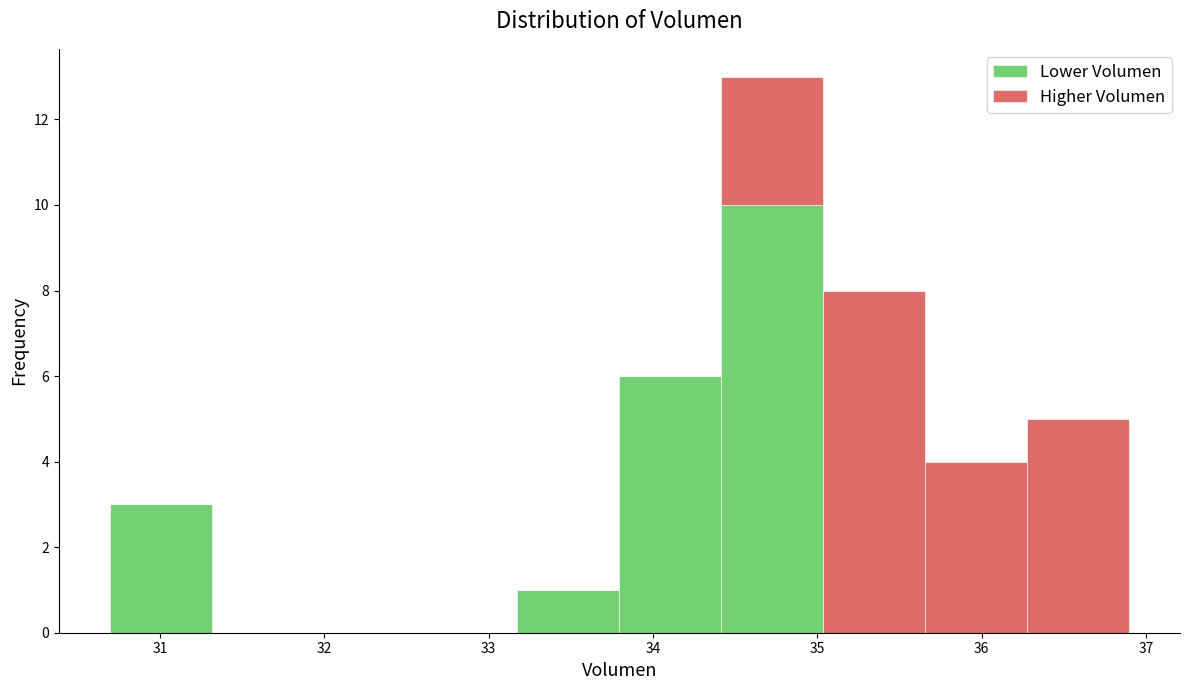

What is the total height of the stacked bar covering 33.2 to 33.8 on the x-axis? Neither the bar edges nor the heights are printed on the chart, so give them approximately, as read against the axes.

1